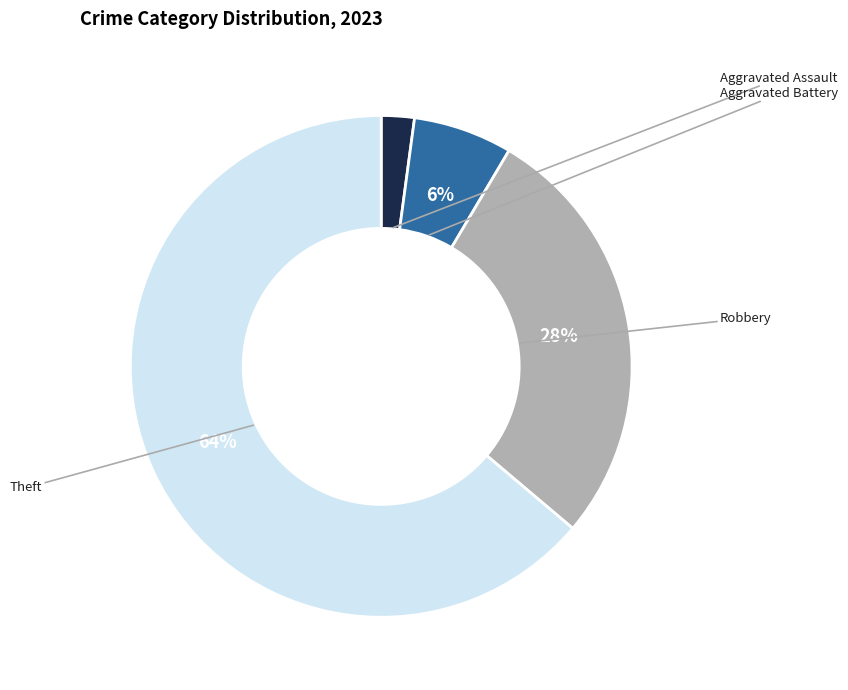

Does any single category account for the majority?

Yes